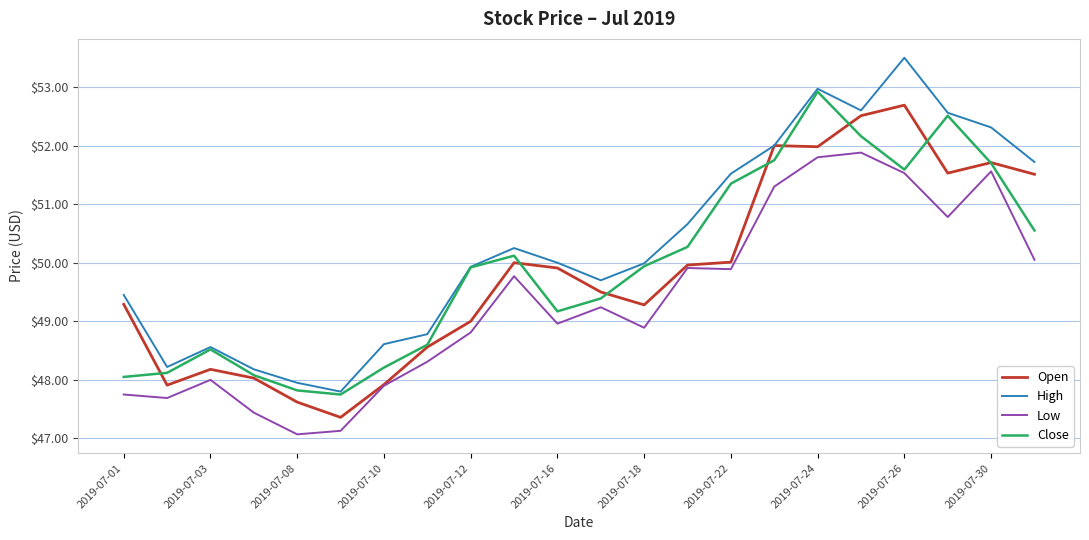

What is the smallest value displayed?

47.1